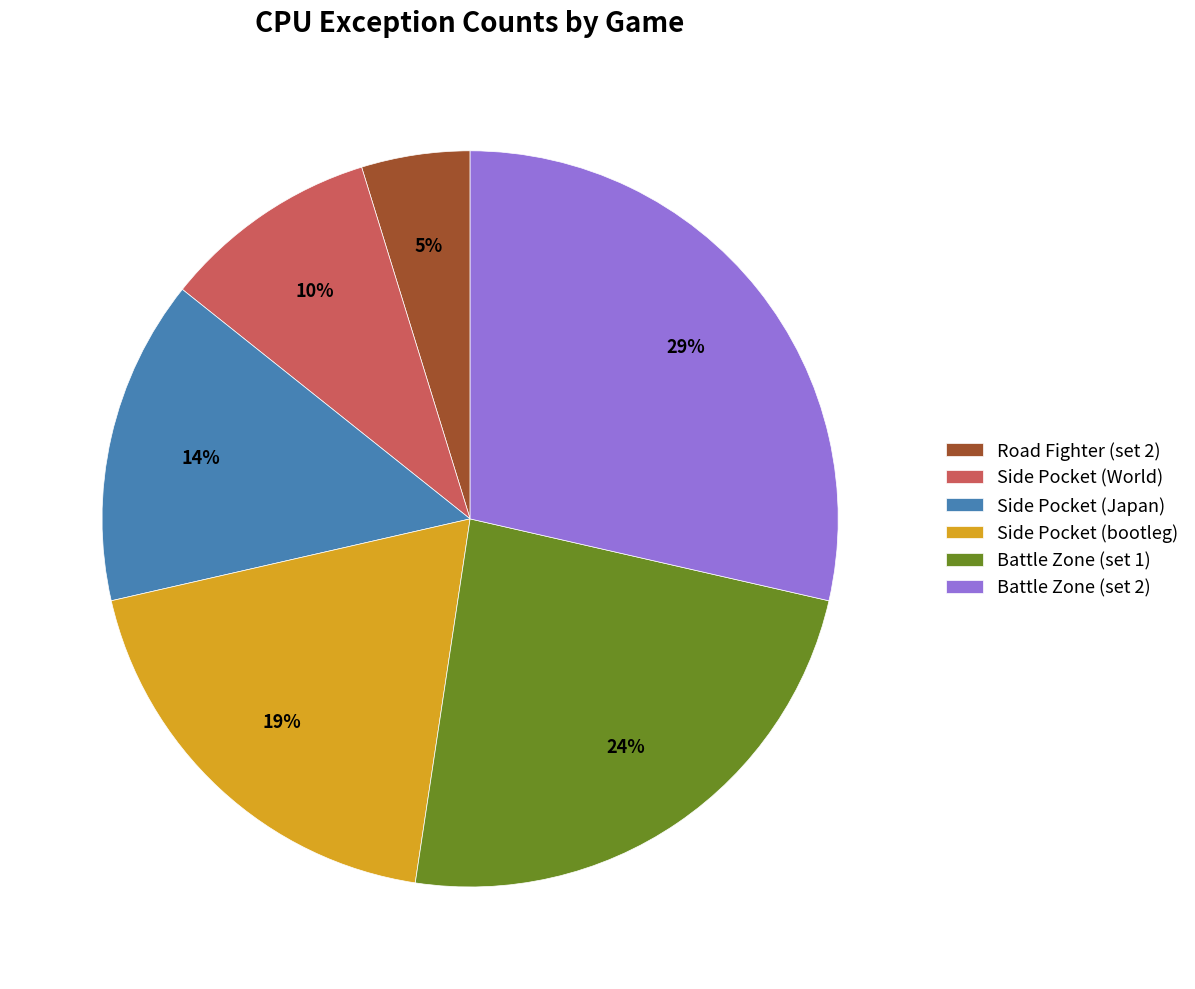

To the nearest percent, what portion does Battle Zone (set 1) represent?

24%